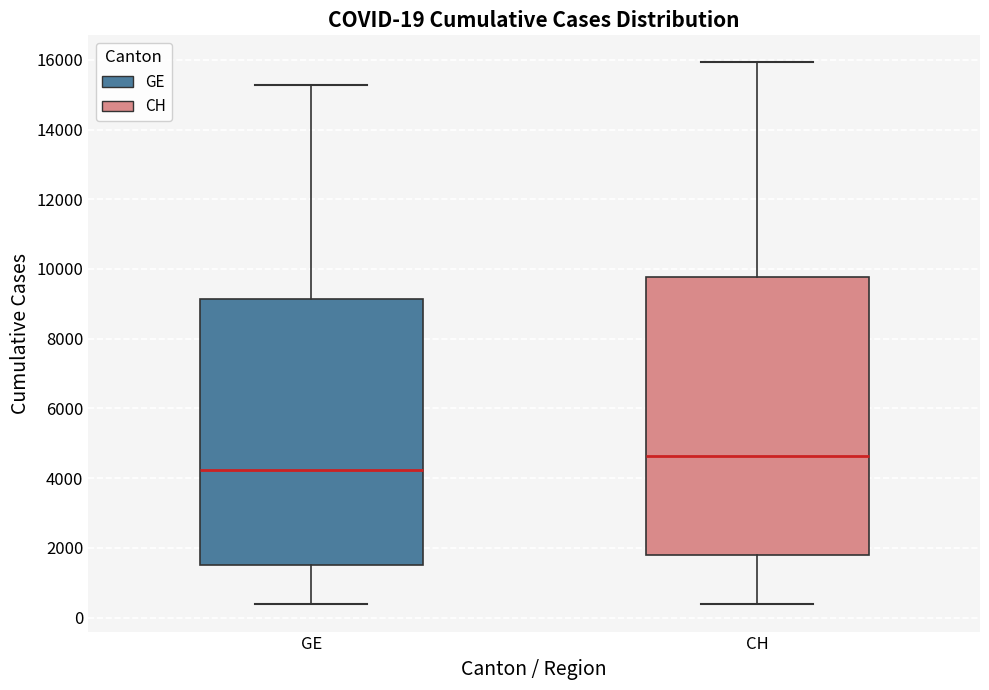

Which box is the tallest, from its lower edge to its upper edge?

CH